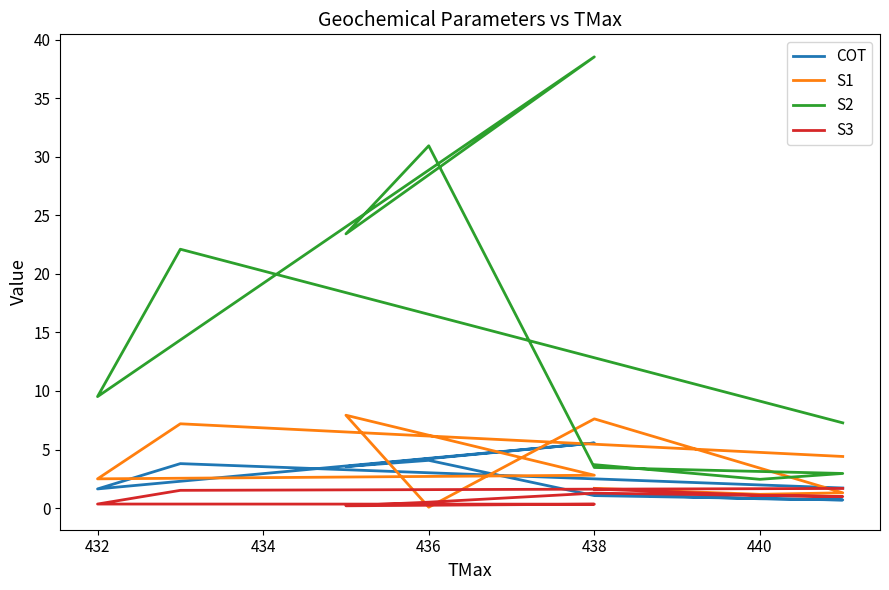

What is the maximum value for S2?

38.5